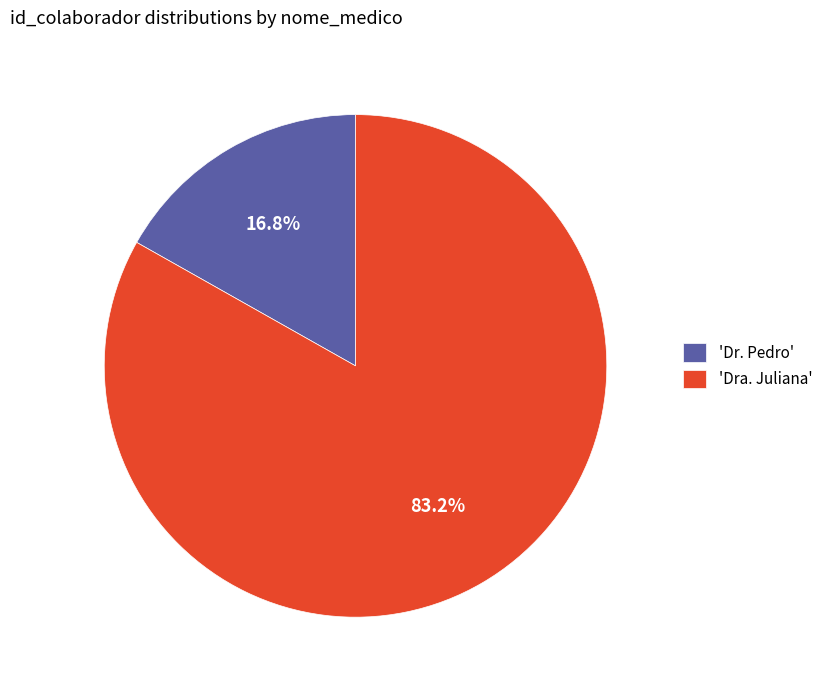

Between 'Dr. Pedro' and 'Dra. Juliana', which is larger?

'Dra. Juliana'